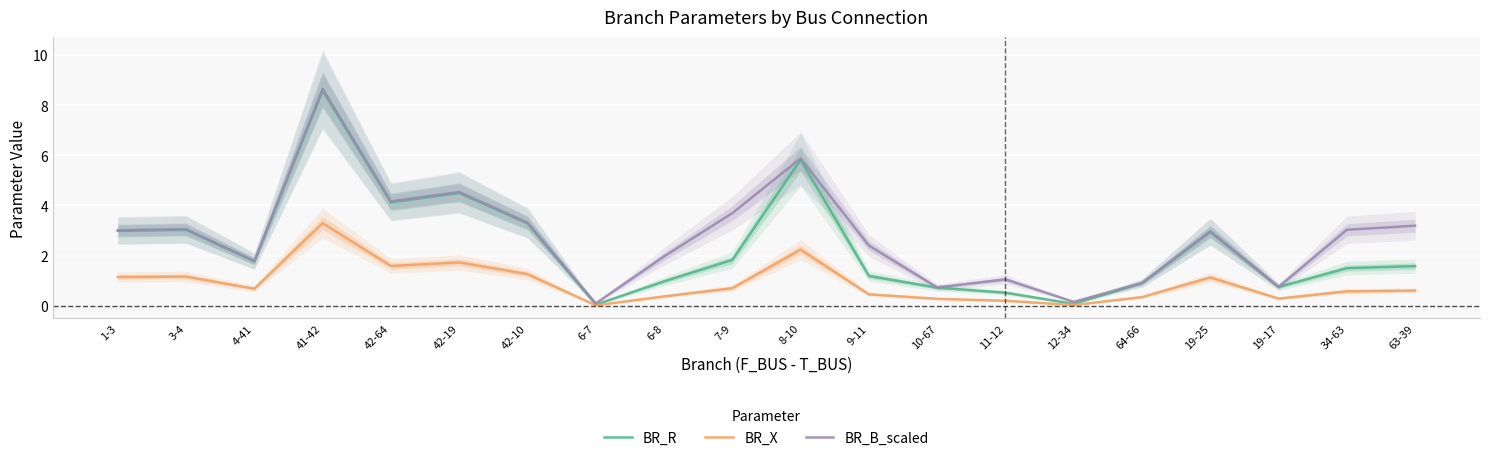

Which series has the widest spread of values?

BR_B_scaled